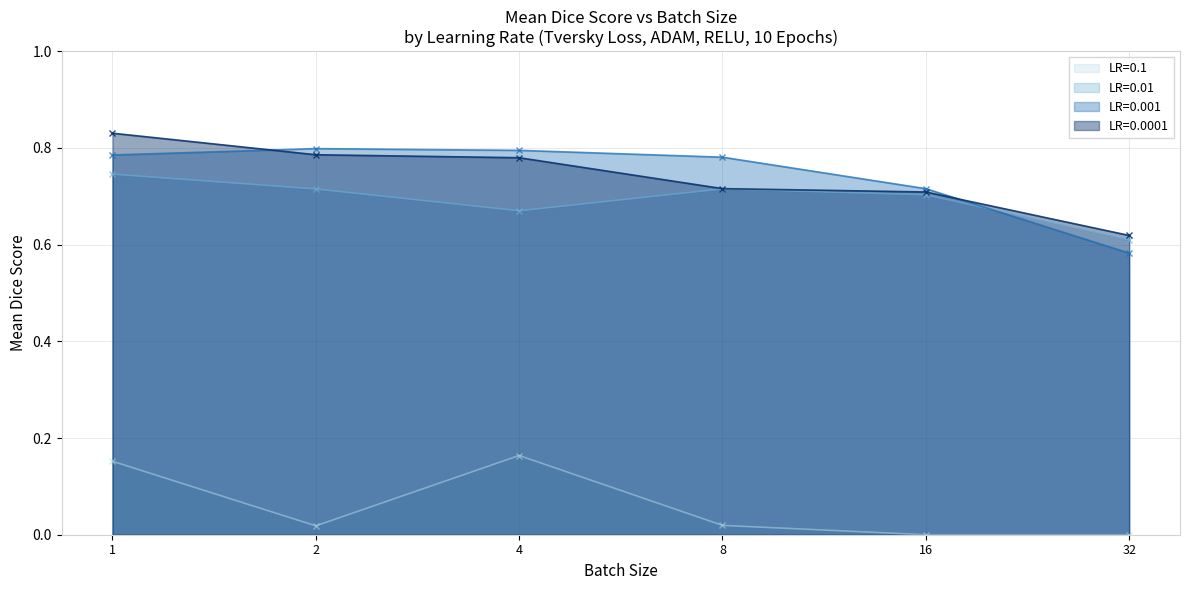

Where is the first local maximum for LR=0.01?

8